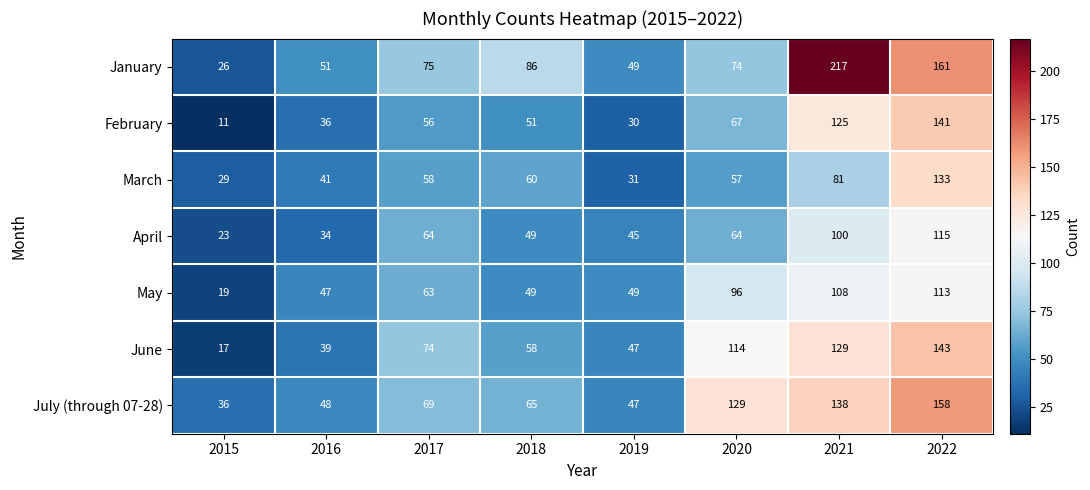

Which series changed the most between 2015 and 2020?

June